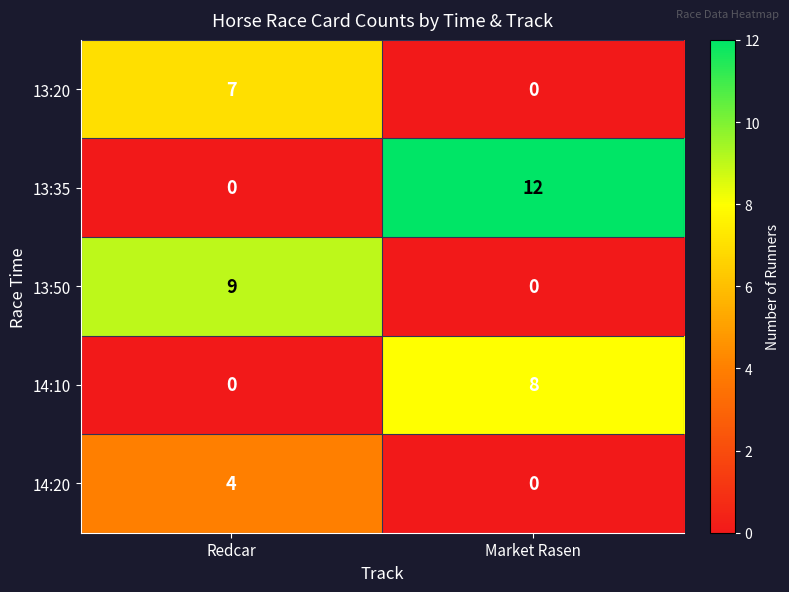

Rank the series by their maximum value, from lowest to highest.

14:20, 13:20, 14:10, 13:50, 13:35